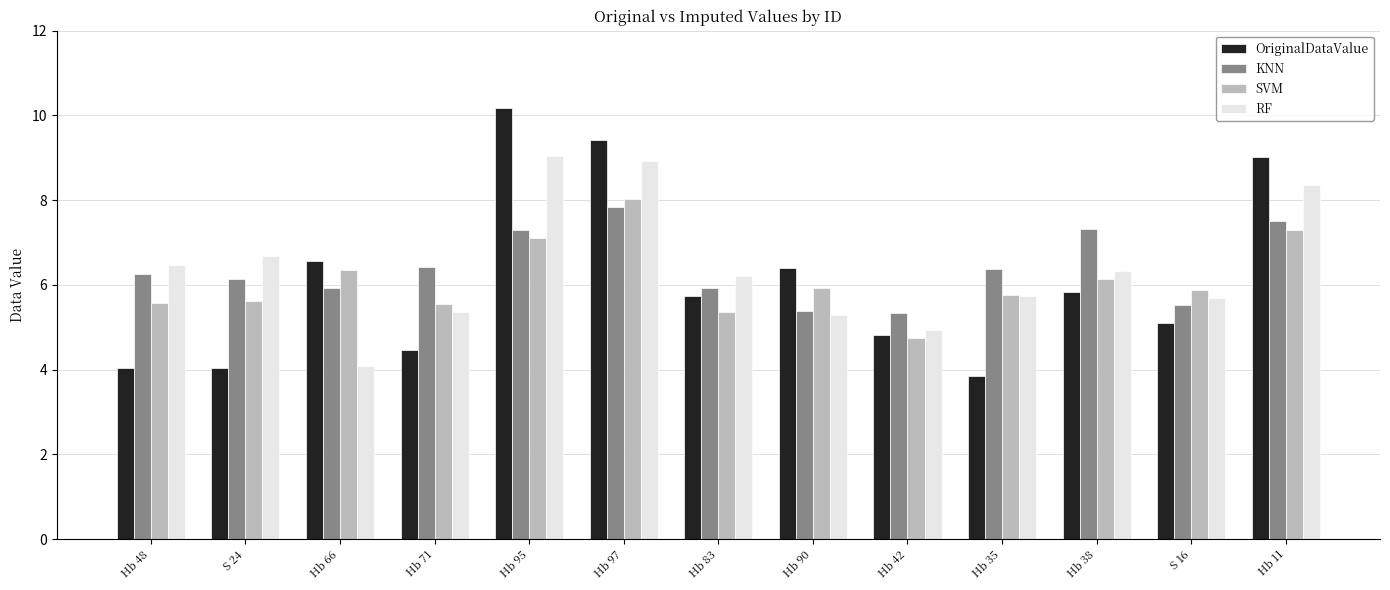

How many data points in OriginalDataValue are above 5?

8